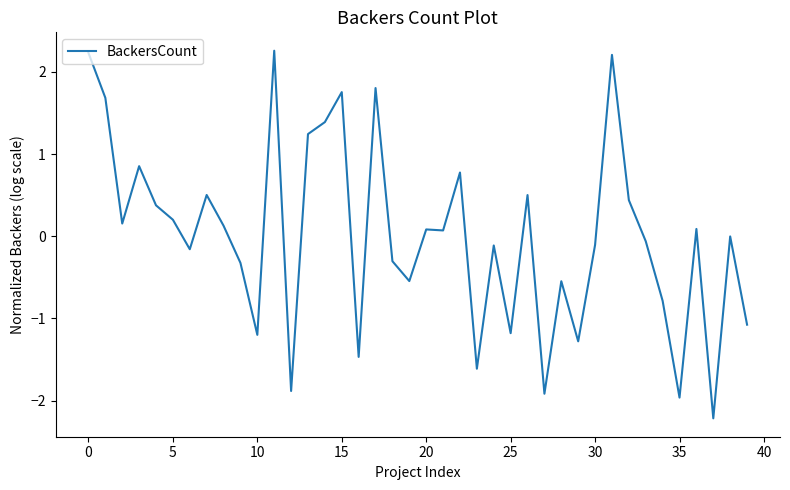

What is the difference between the maximum and minimum values?

4.5